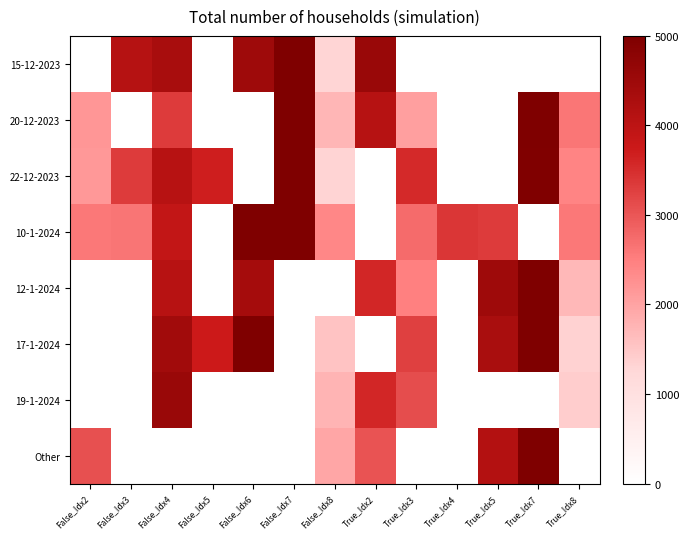

How many data points does each series have?

13